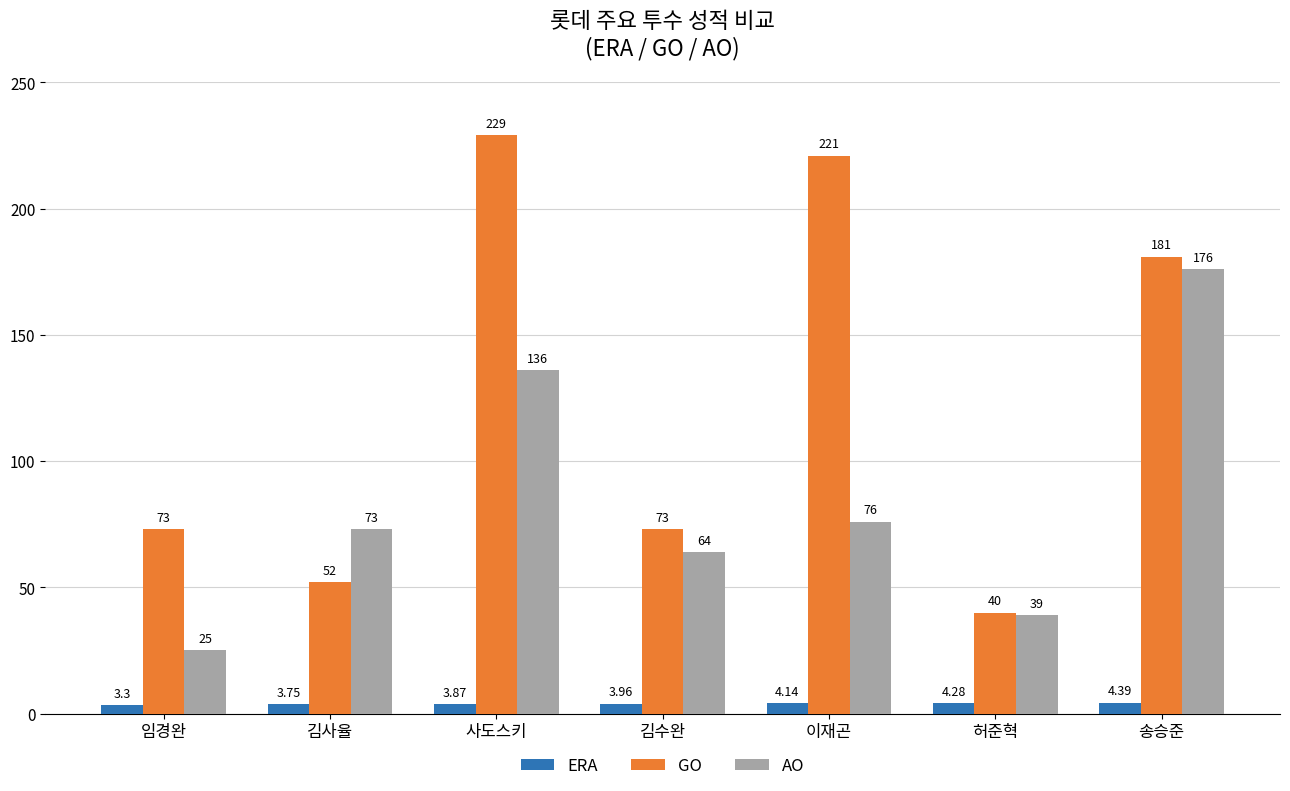

Which series has the largest range (max minus min)?

GO